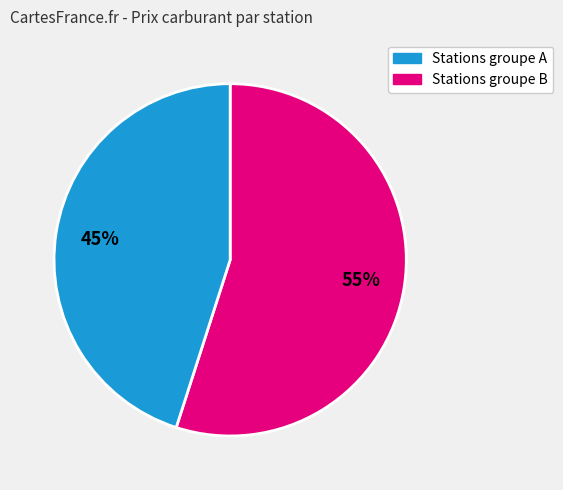

To the nearest percent, what is the difference between the largest and smallest slice percentages?

10%